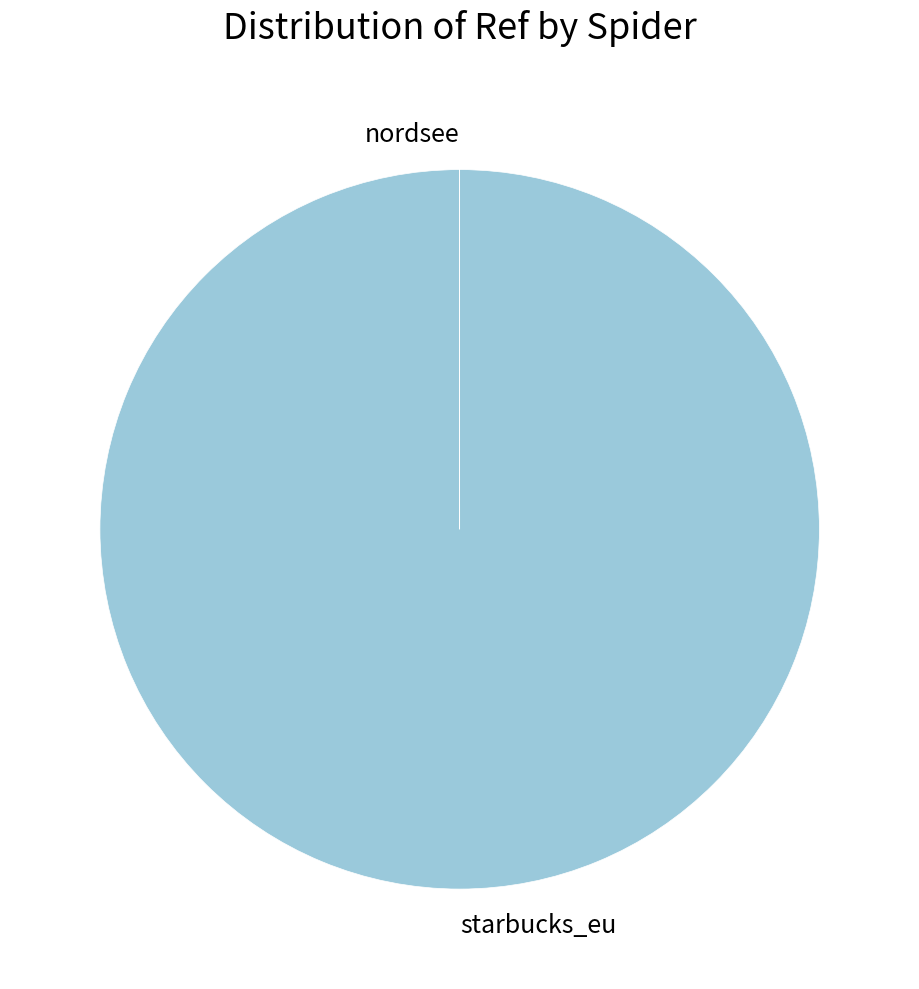

The starbucks_eu slice represents 92% of the pie. True or false?

False